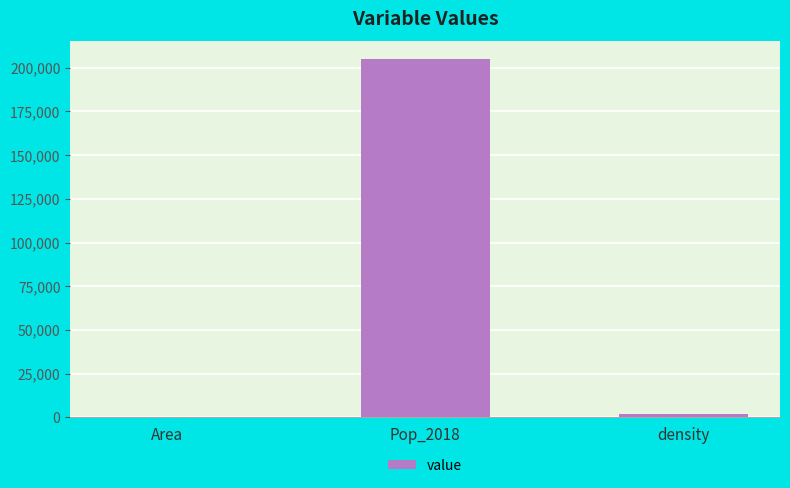

Reading left to right, list all the values displayed in this chart.

108.1	204927.0	1895.7